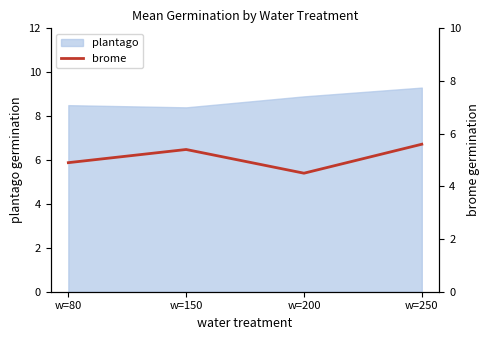

True or false: plantago has more than 2 interior local peaks.

False